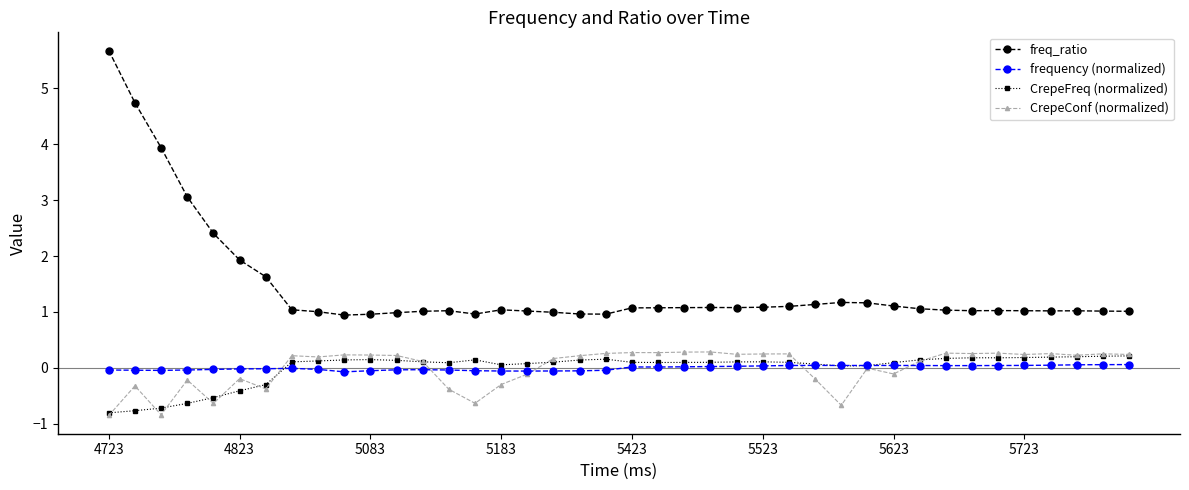

What are all the series names shown in the legend?

freq_ratio, frequency (normalized), CrepeFreq (normalized), CrepeConf (normalized)